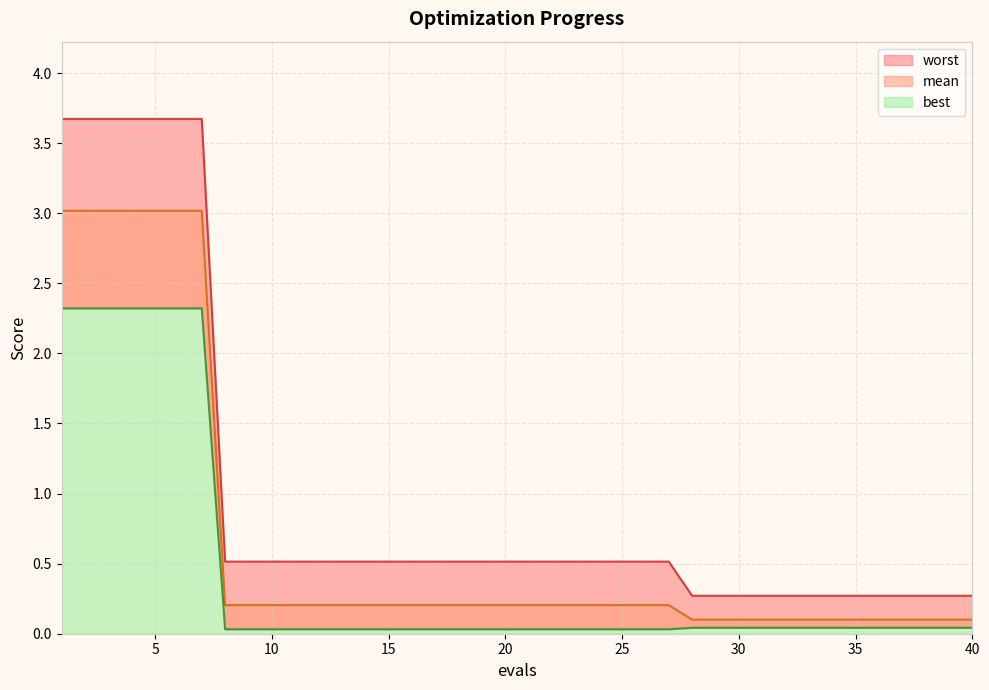

True or false: worst has a value of 0.1 at 37.

False